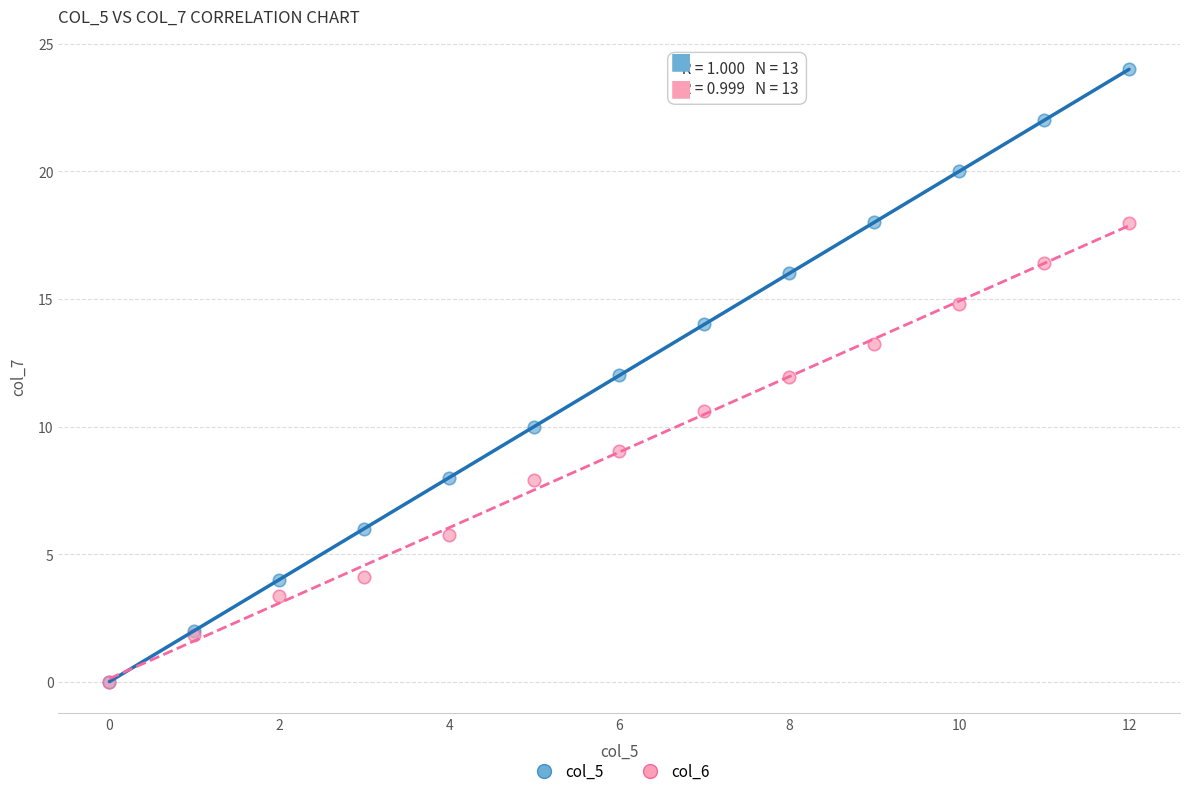

Which series reaches the maximum Y coordinate?

col_5